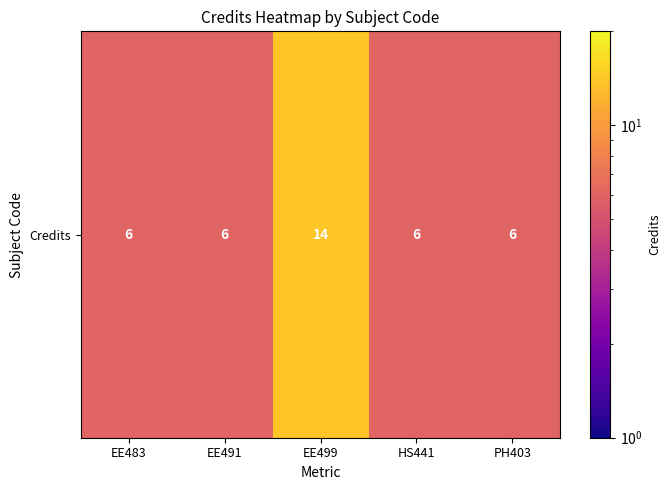

Read the value at EE491.

6